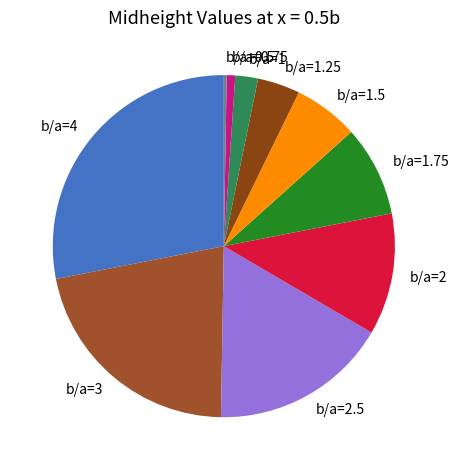

Is there a majority slice in this chart?

No